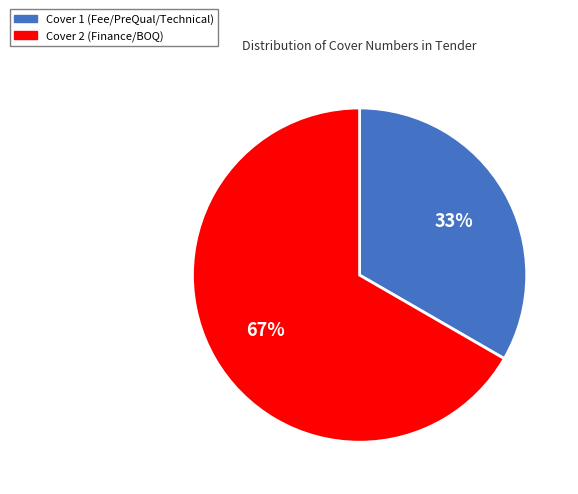

What percentage is the Cover 1 slice, to the nearest percent?

33%